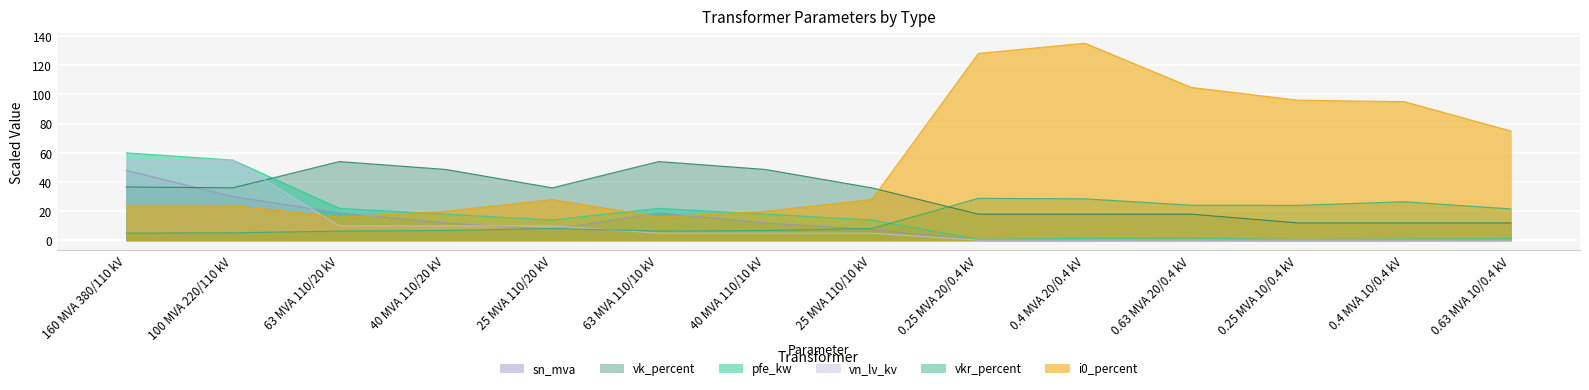

In sn_mva, how many points are higher than both neighbors (excluding endpoints)?

2